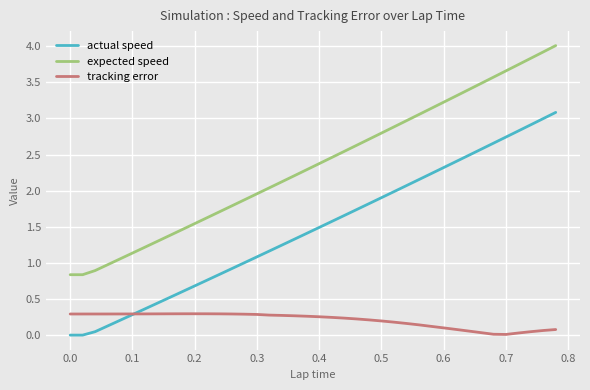

What is the sum of all actual speed values?

58.7